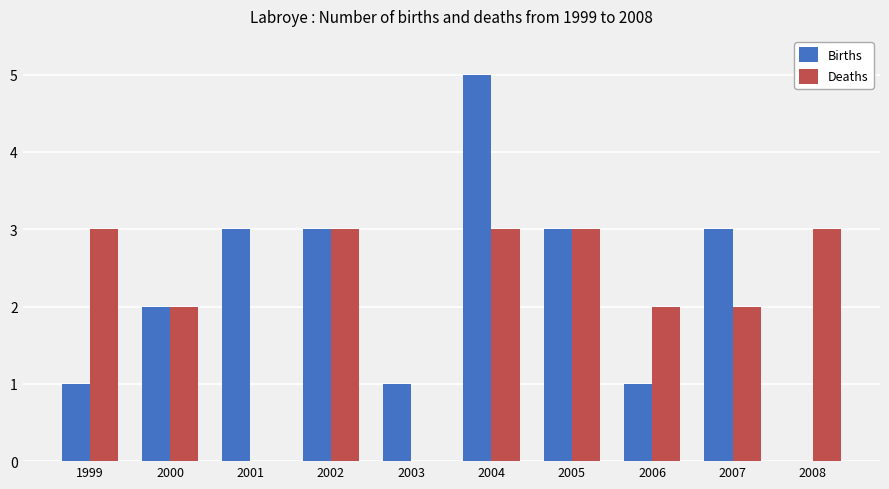

Which series changed the most between 2003 and 2006?

Deaths